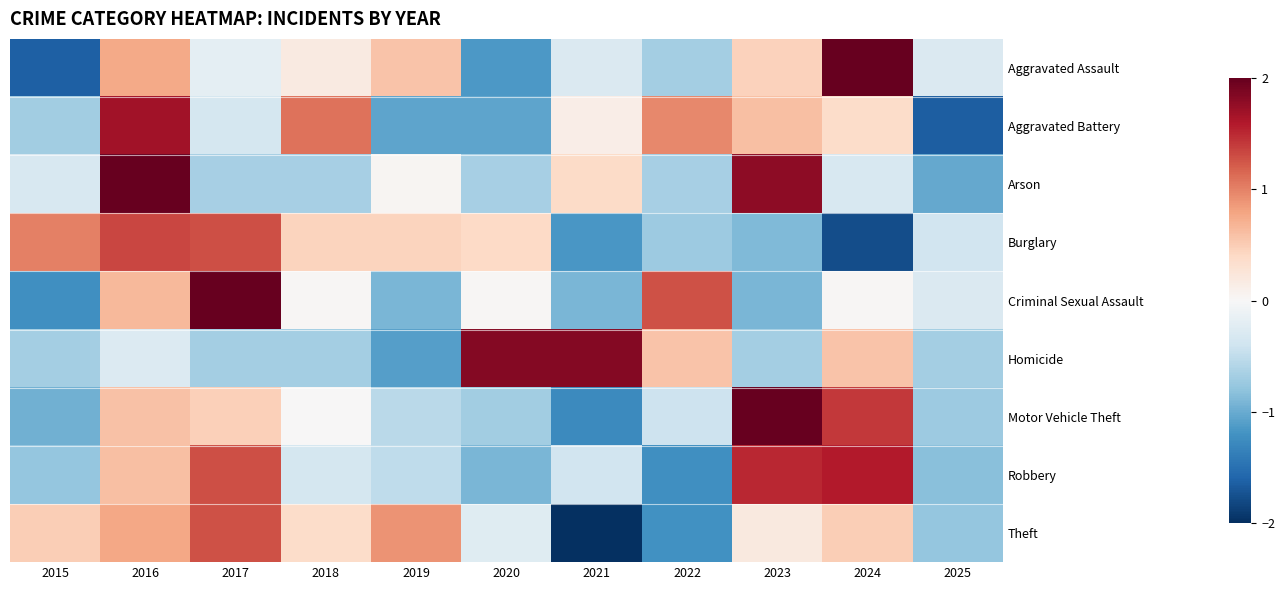

Which series has the largest range (max minus min)?

Aggravated Assault